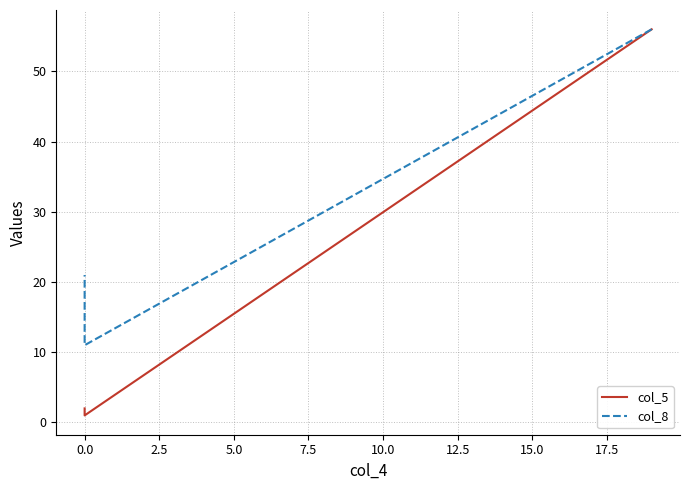

Which series has the largest total across all categories?

col_8